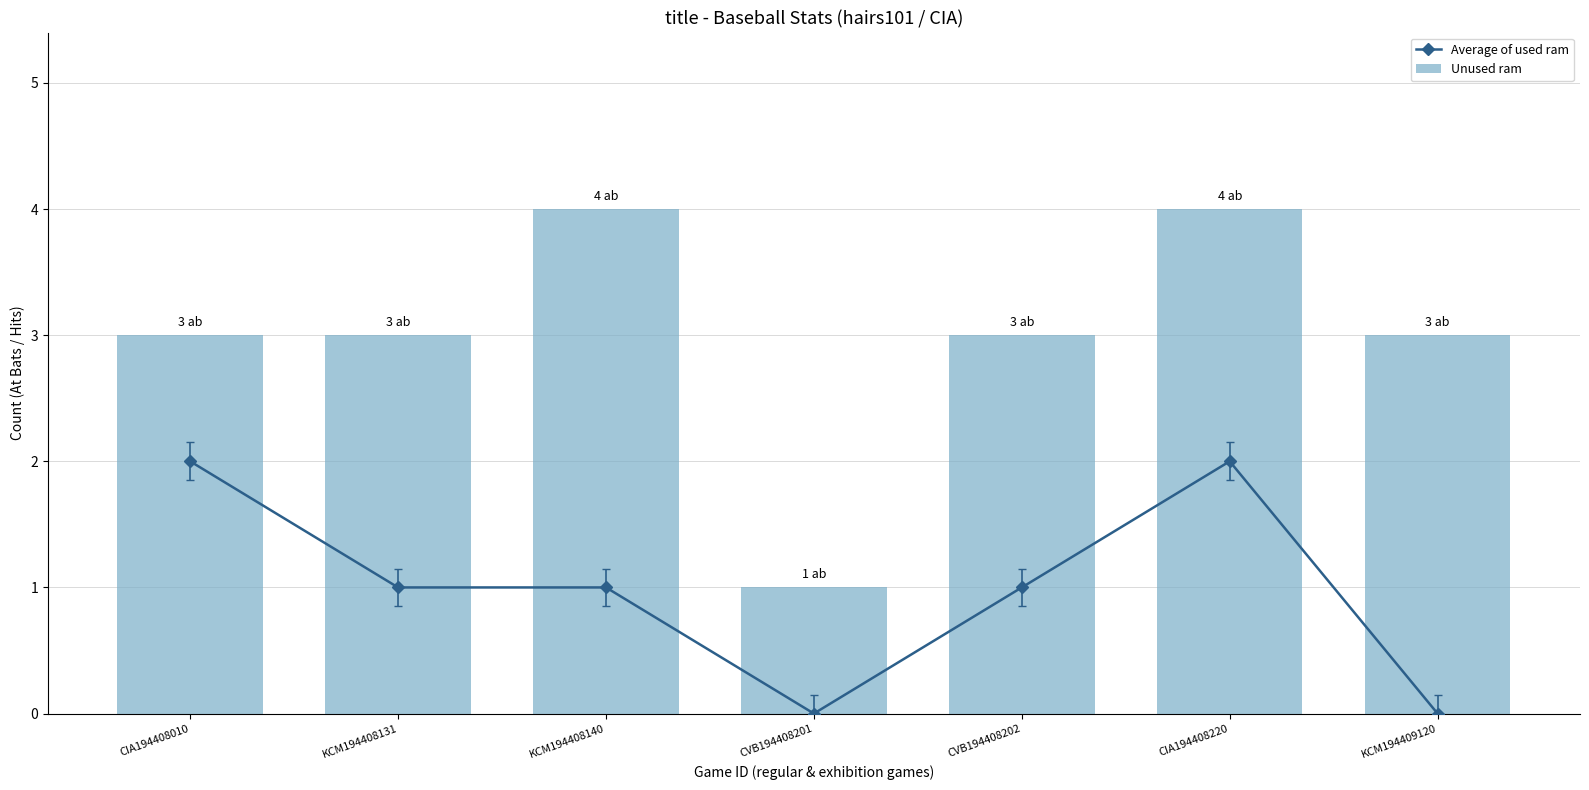

What is the label of the 1st bar from the left?

CIA194408010